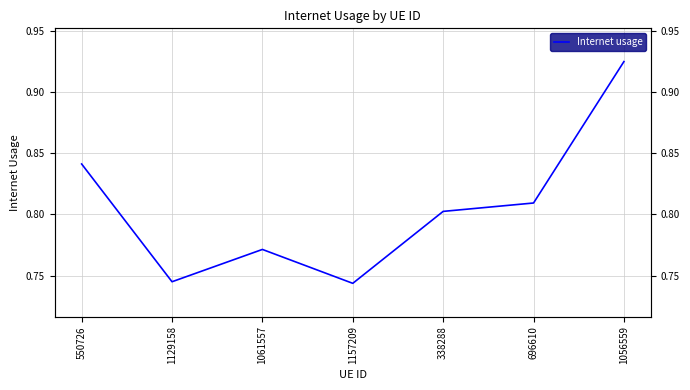

List the labels in order of value, smallest first.

1157209, 1129158, 1061557, 338288, 696610, 550726, 1056559